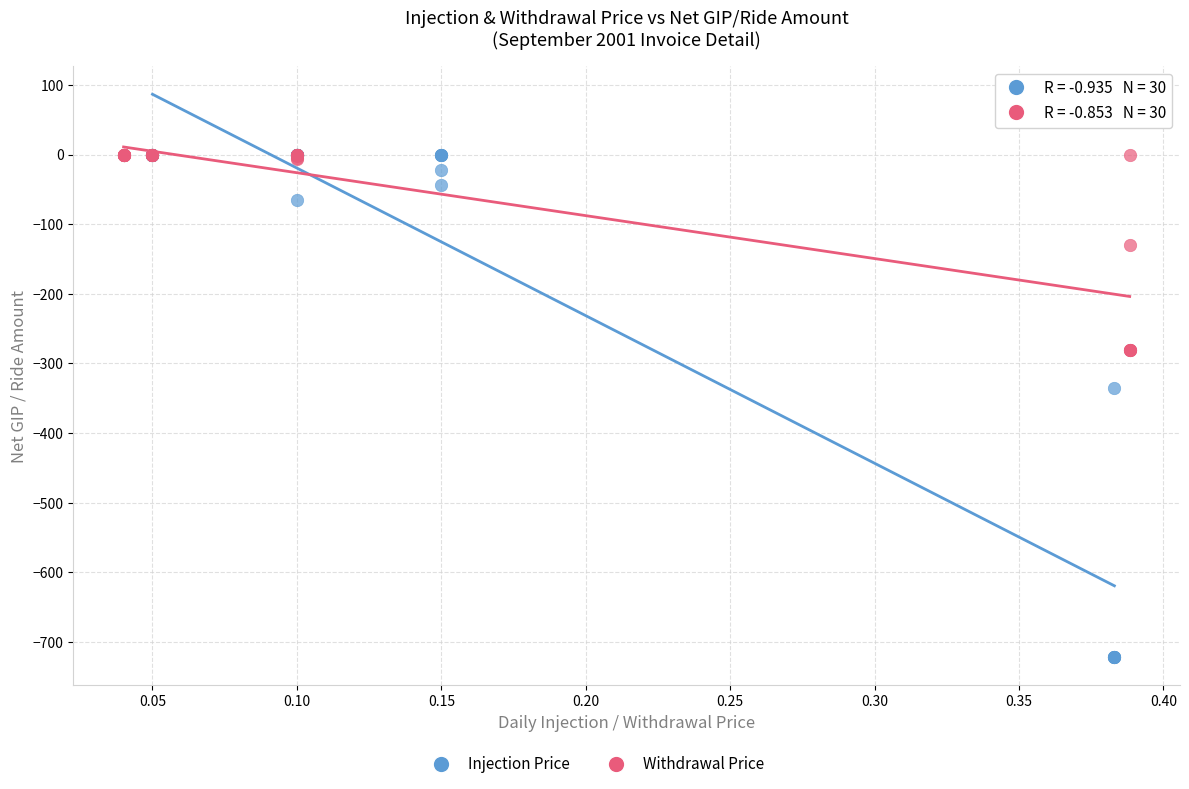

Which series has the widest spread of Y values?

Injection Price